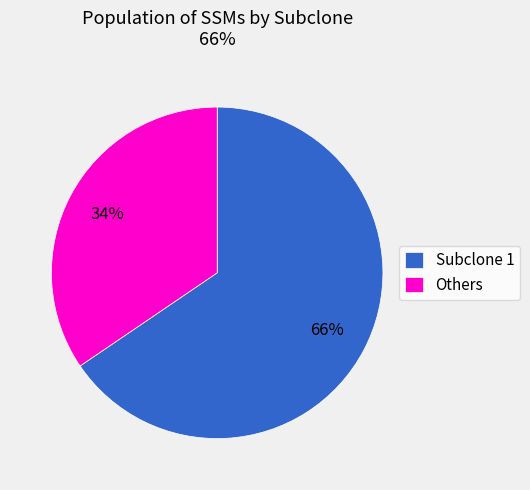

What percentage is the Subclone 1 slice, to the nearest percent?

65%